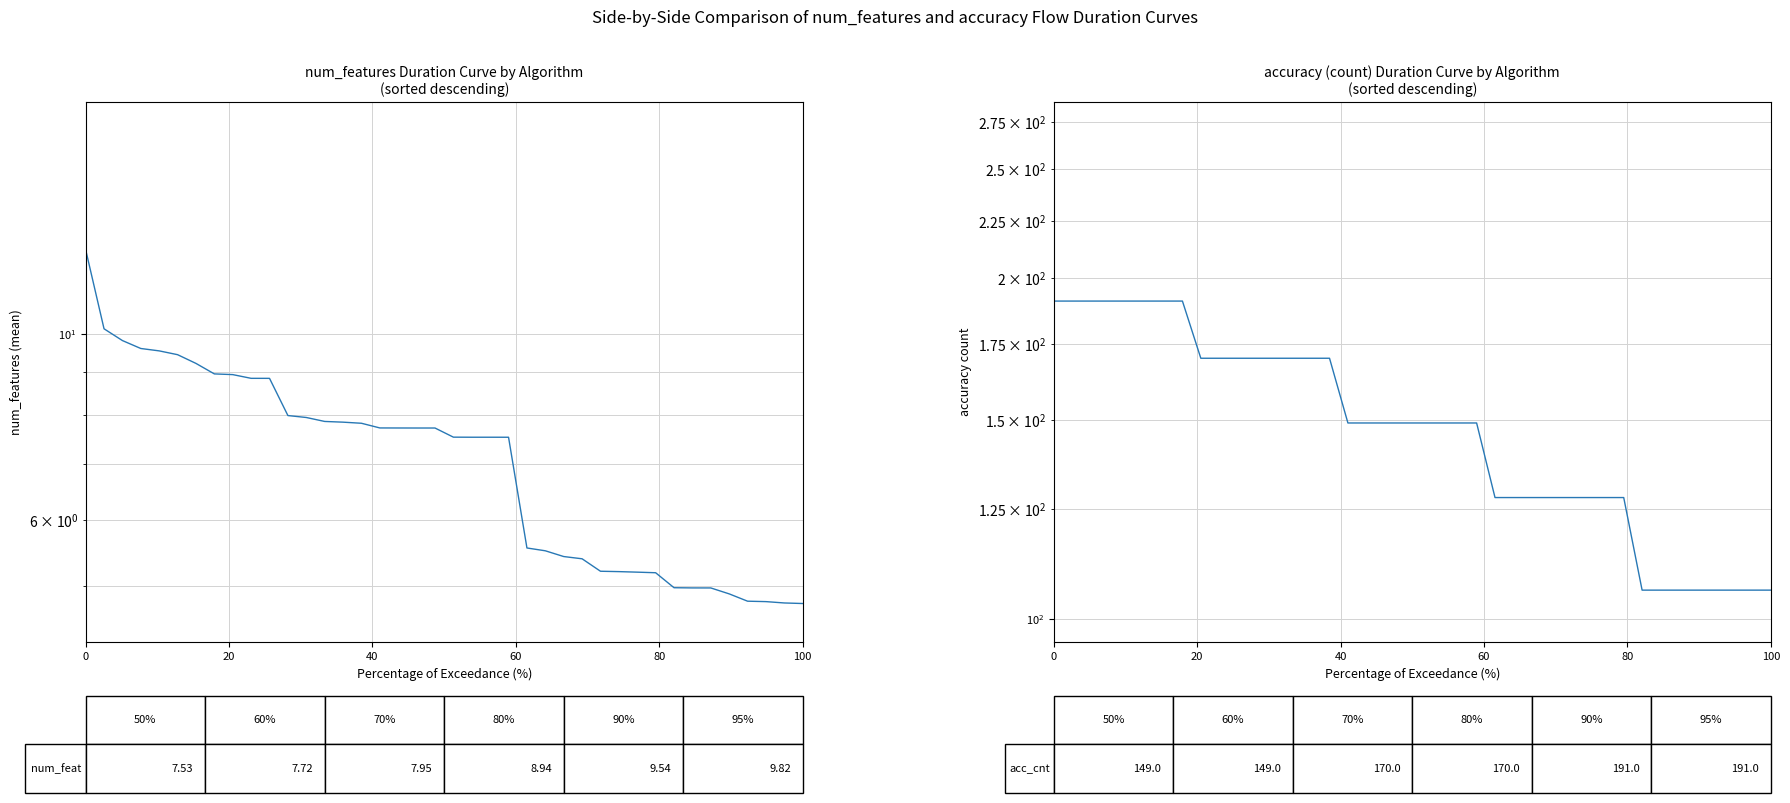

Is the value of accuracy count at 29 greater than the value of num_features at 20?

Yes